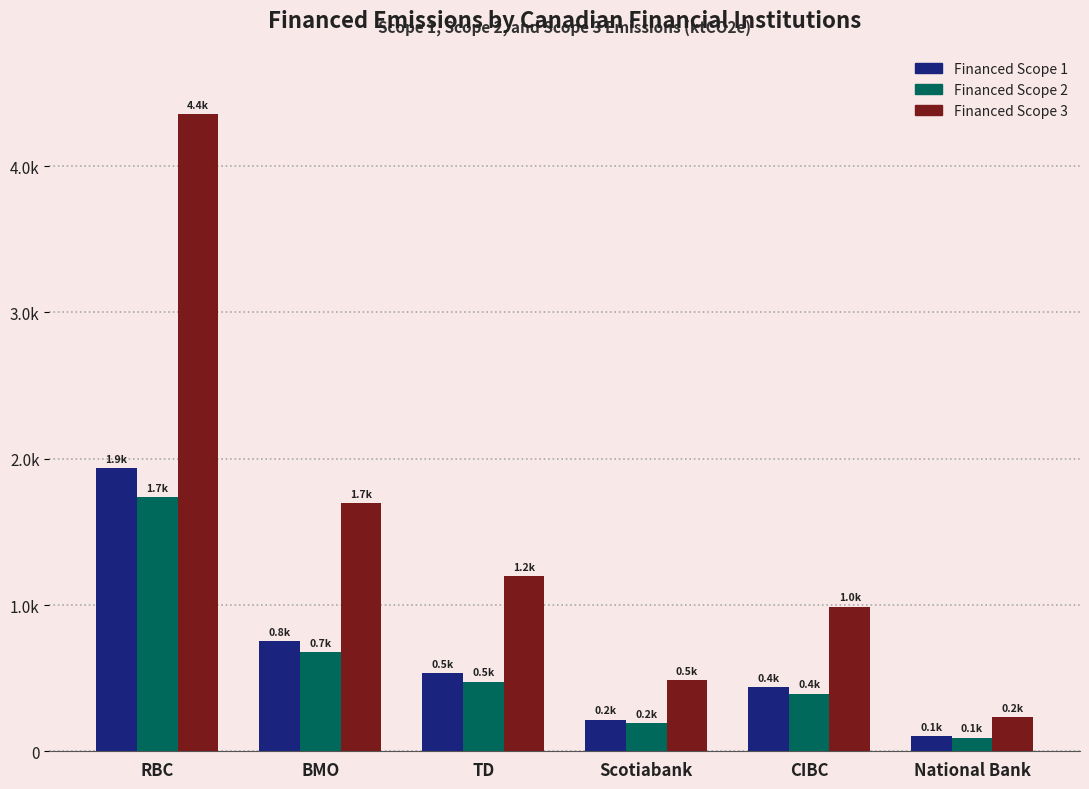

What is the average value of the Financed Scope 1 series?

663.4